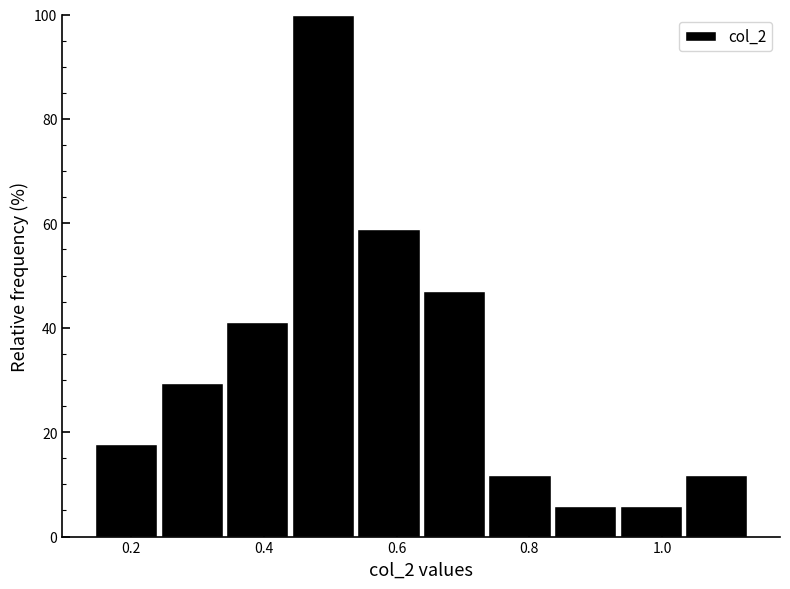

Which range on the x-axis has the tallest bar?

0.44 to 0.54